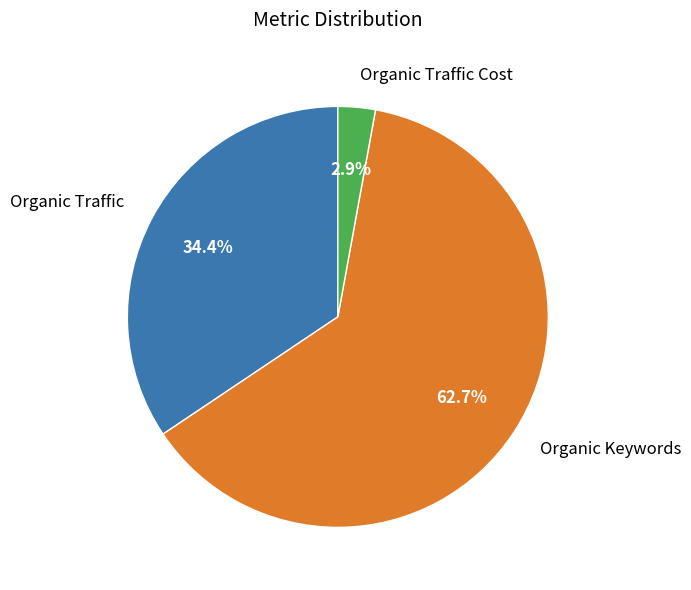

Which has a higher value, Organic Keywords or Organic Traffic Cost?

Organic Keywords